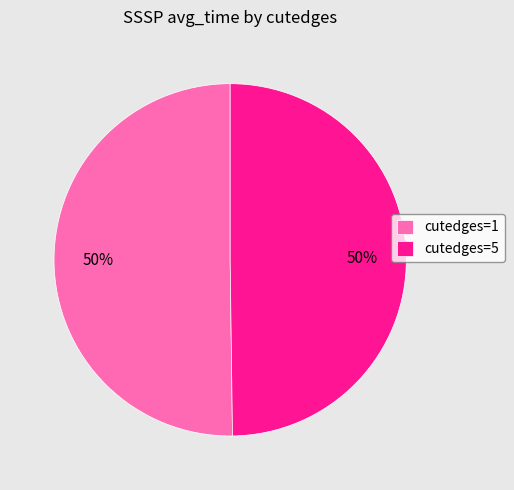

How many segments does this pie chart have?

2